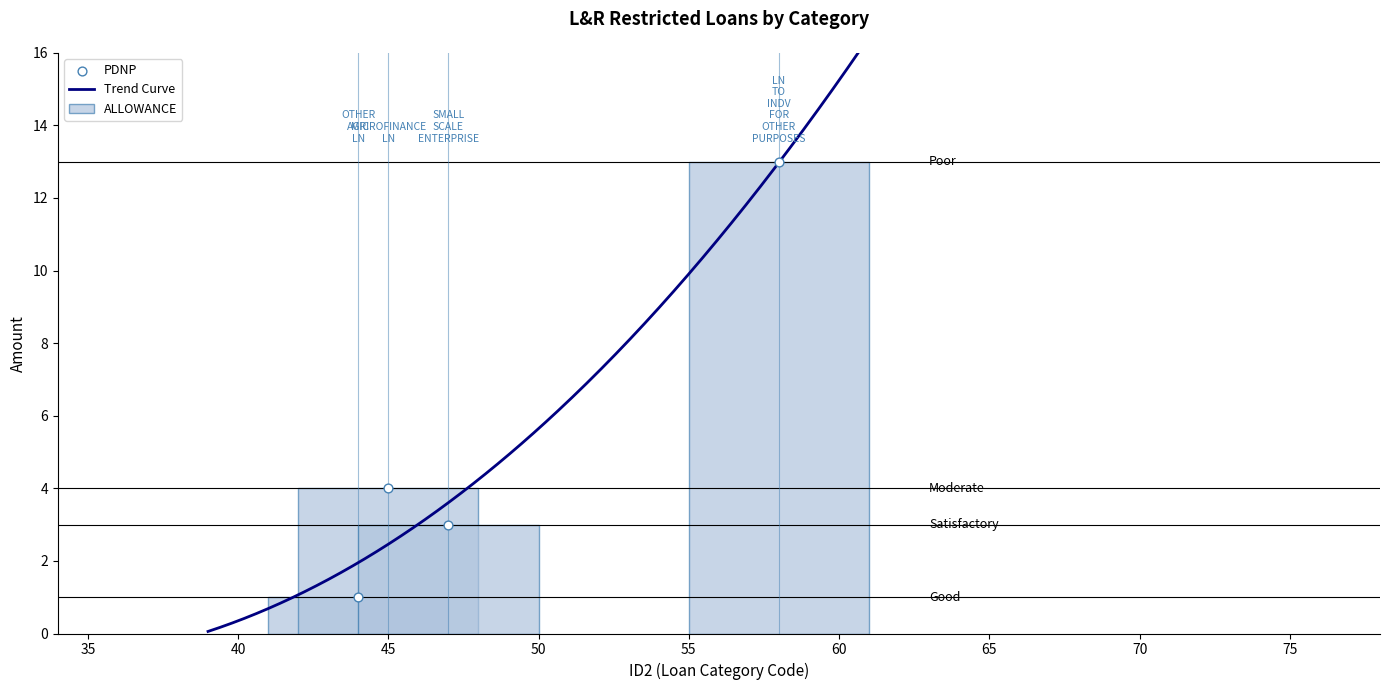

At which category is the sum across all series the highest?

LN TO INDV FOR OTHER PURPOSES